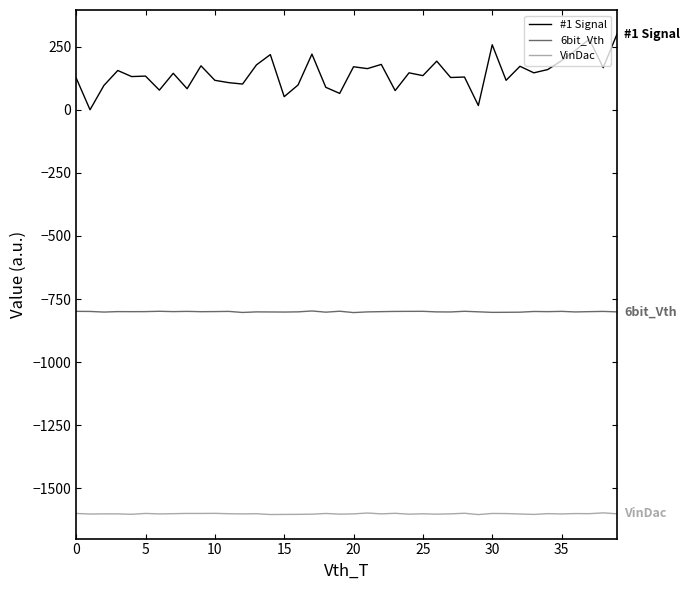

Rank the series by their maximum value, from lowest to highest.

VinDac, 6bit_Vth, #1 Signal